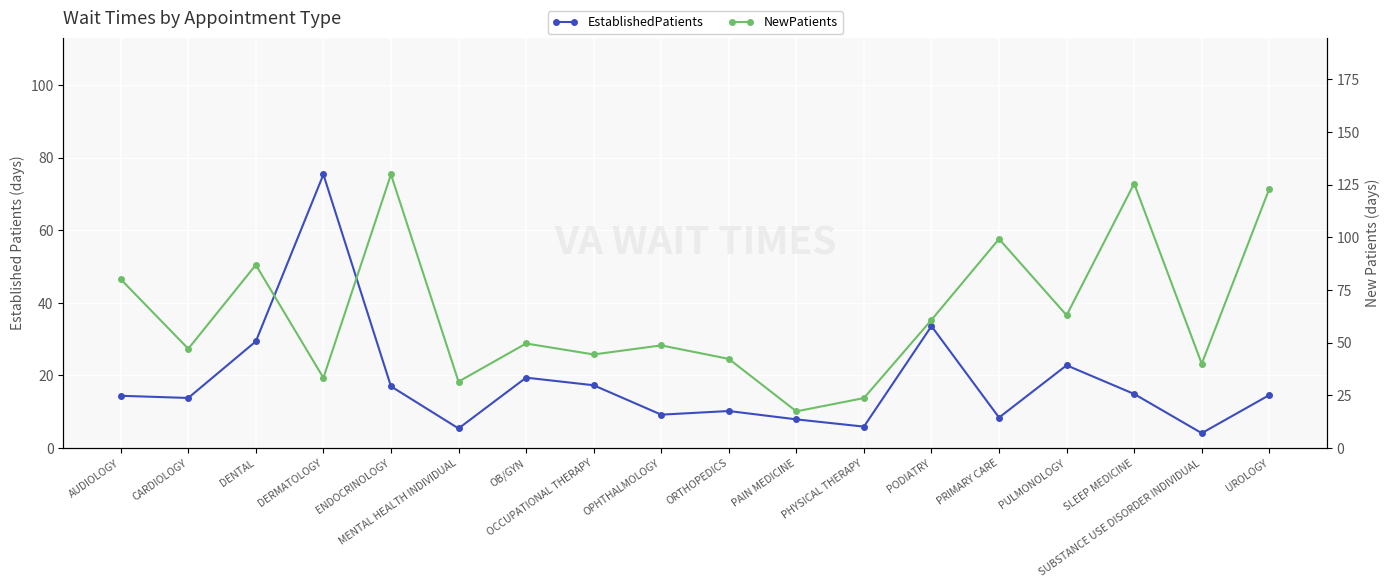

Which category has the lowest value in the NewPatients series?

PAIN MEDICINE